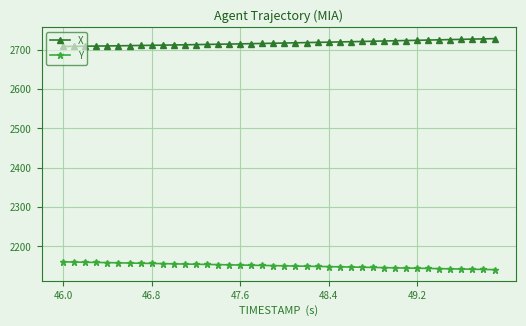

List the series in order of their peak value, lowest first.

Y, X